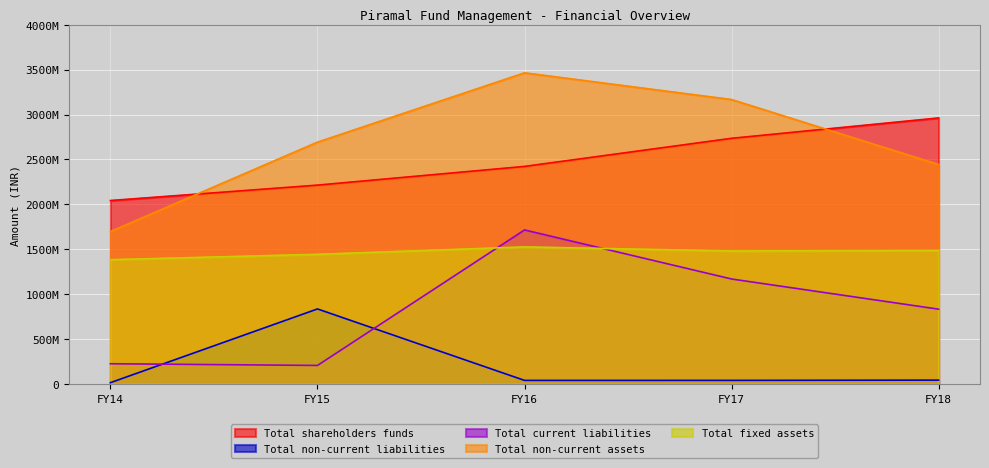

Where do Total non-current assets and Total shareholders funds first cross each other?

FY14 and FY15